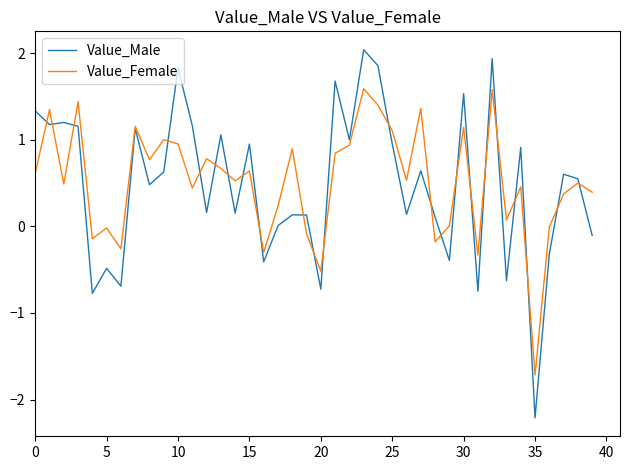

Rank the series by their maximum value, from highest to lowest.

Value_Male, Value_Female